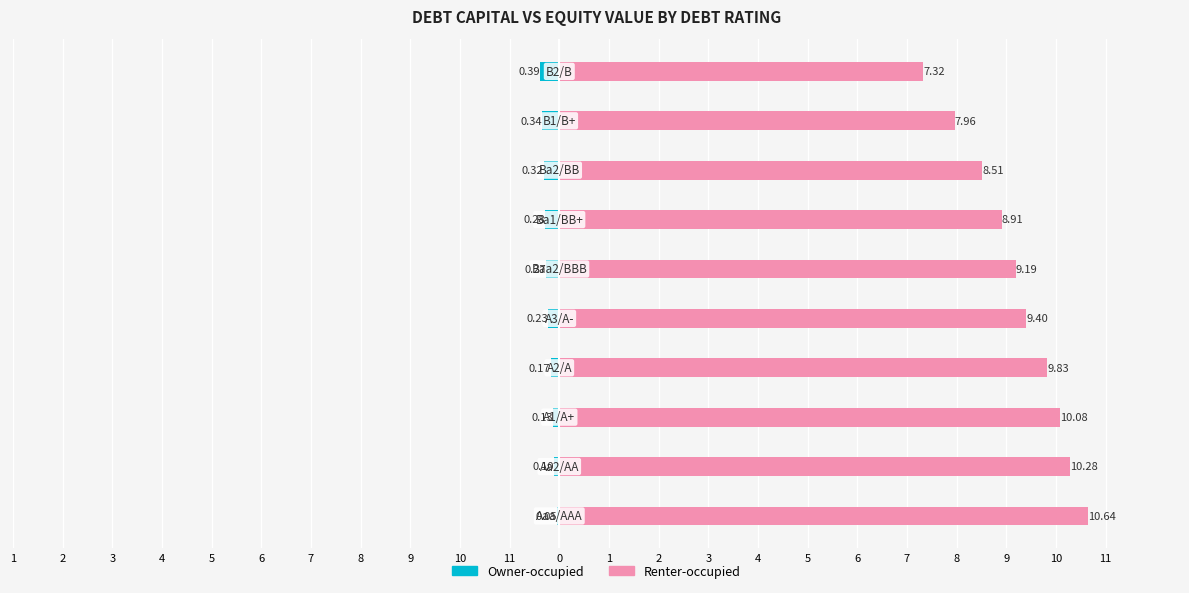

True or false: Owner-occupied has a value of -0.0 at 11.

False